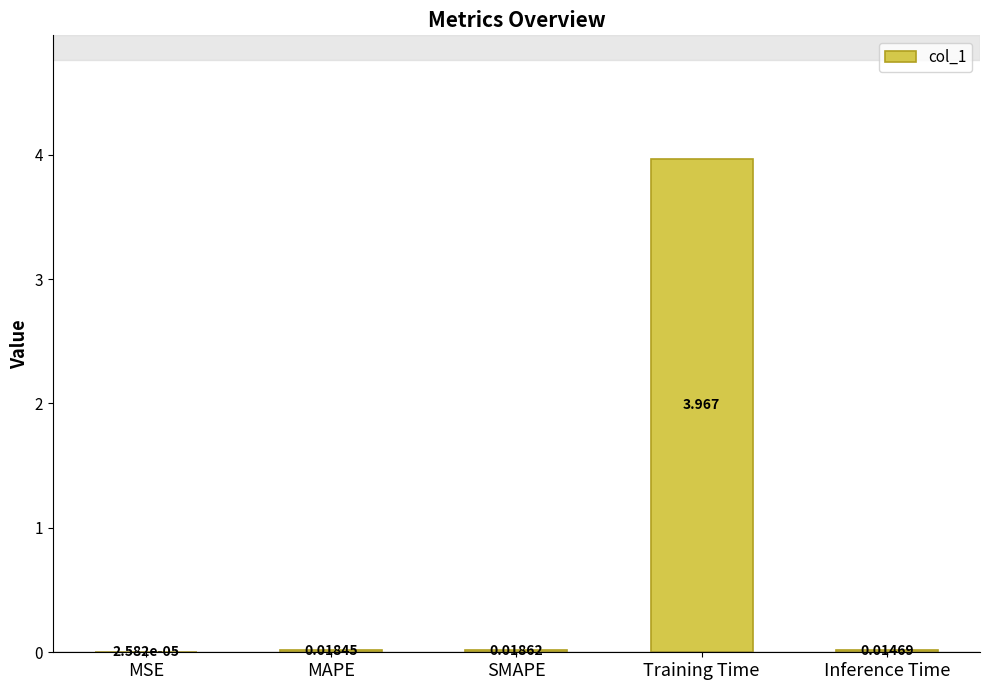

Which label corresponds to the largest value in the chart?

Training Time